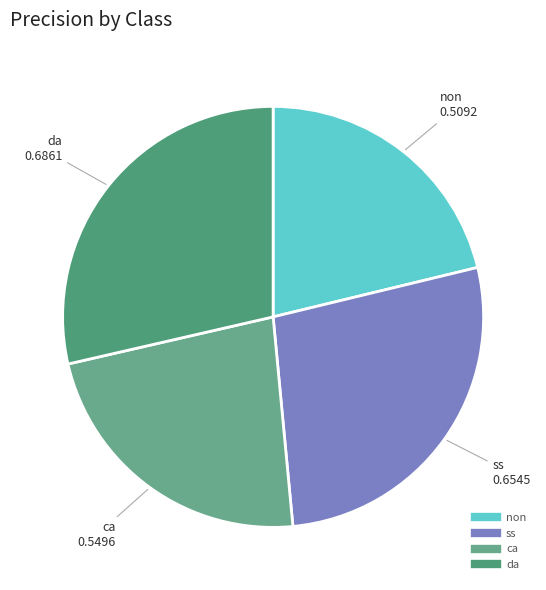

Is the sum of ss and ca greater than half?

Yes